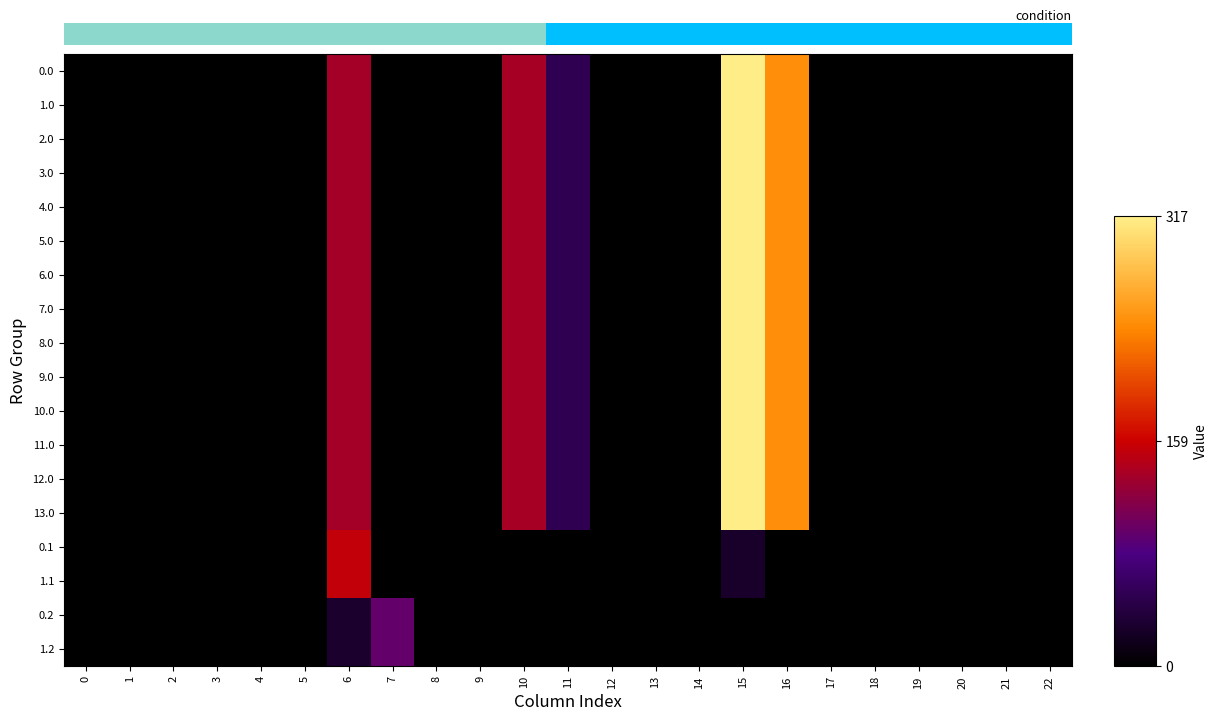

How many distinct data groups are displayed?

18